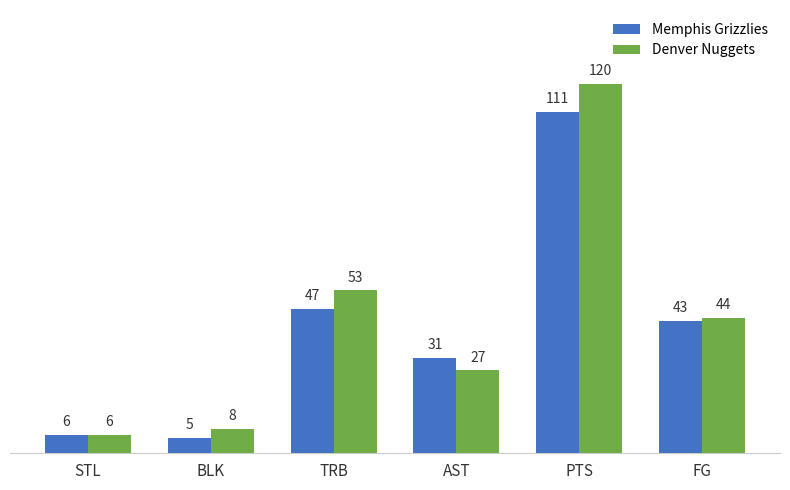

At which category does the chart reach its peak across all series?

PTS